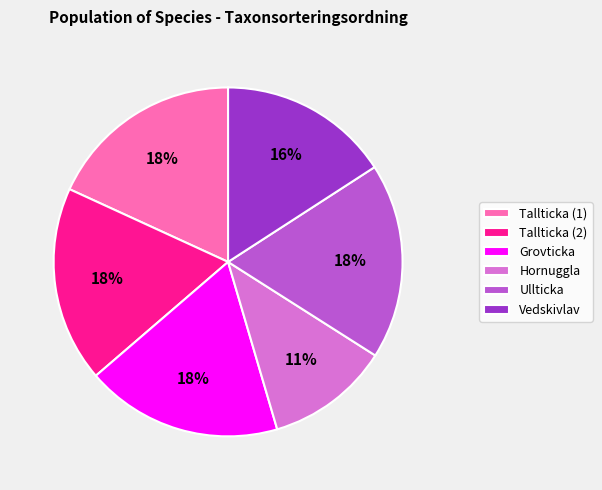

Does any single category account for the majority?

No